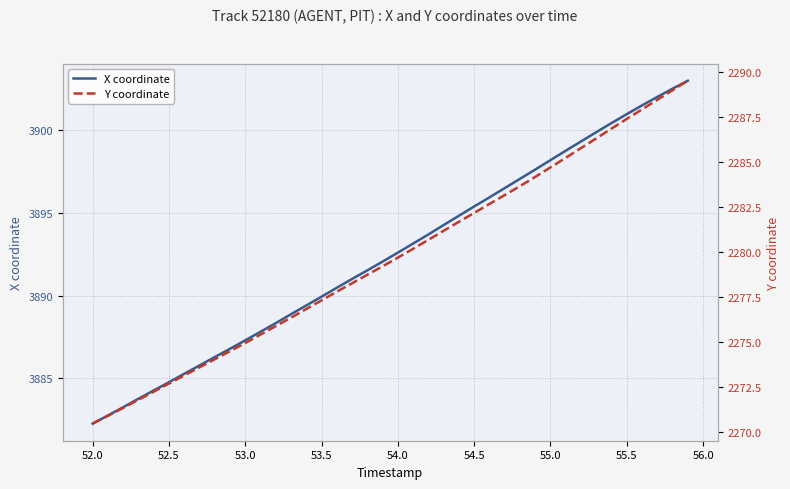

What is the maximum value for X coordinate?

3903.0